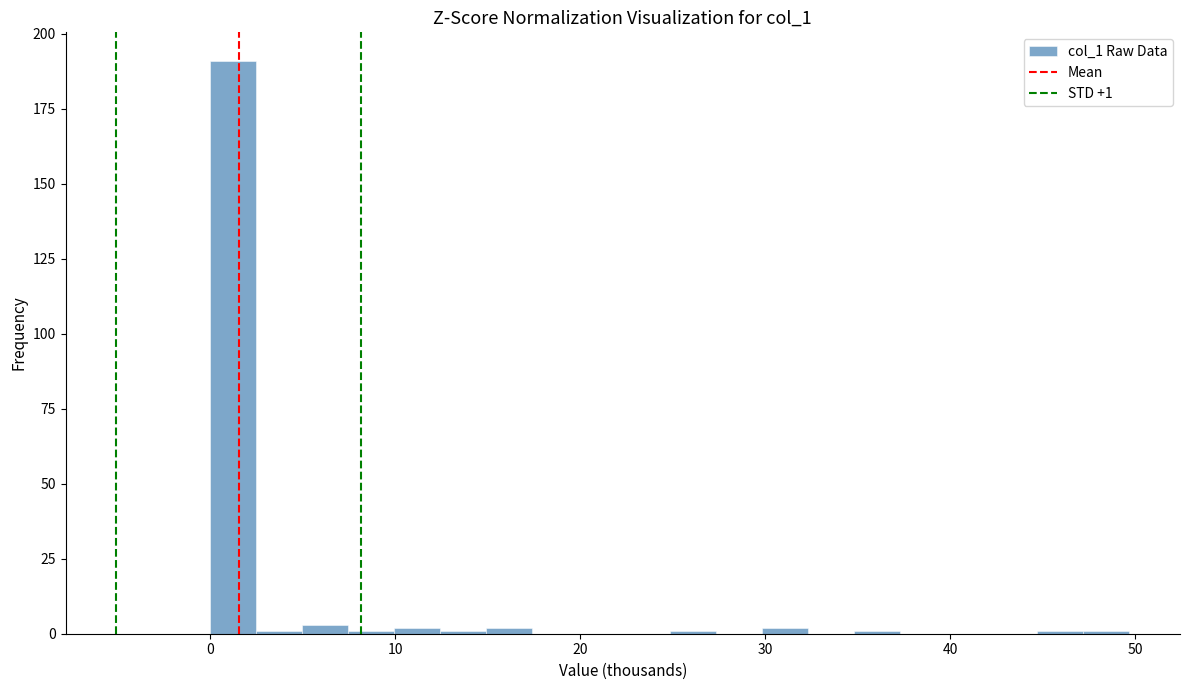

Around what value on the x-axis is the tallest bar? Give the approximate position of its centre, as read against the axis.

1